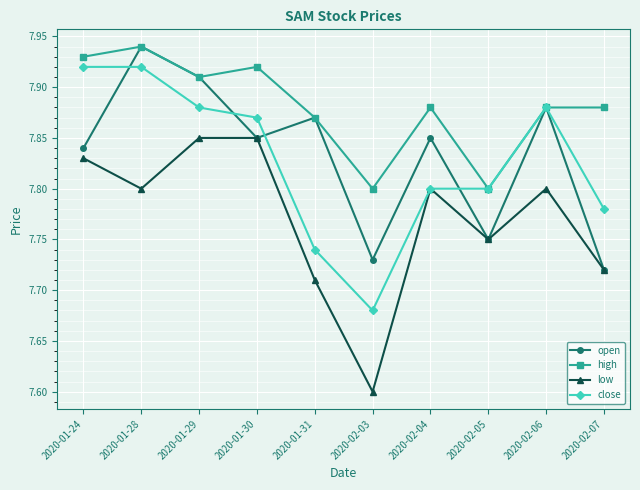

What is the label of the 10th point from the right?

2020-01-24